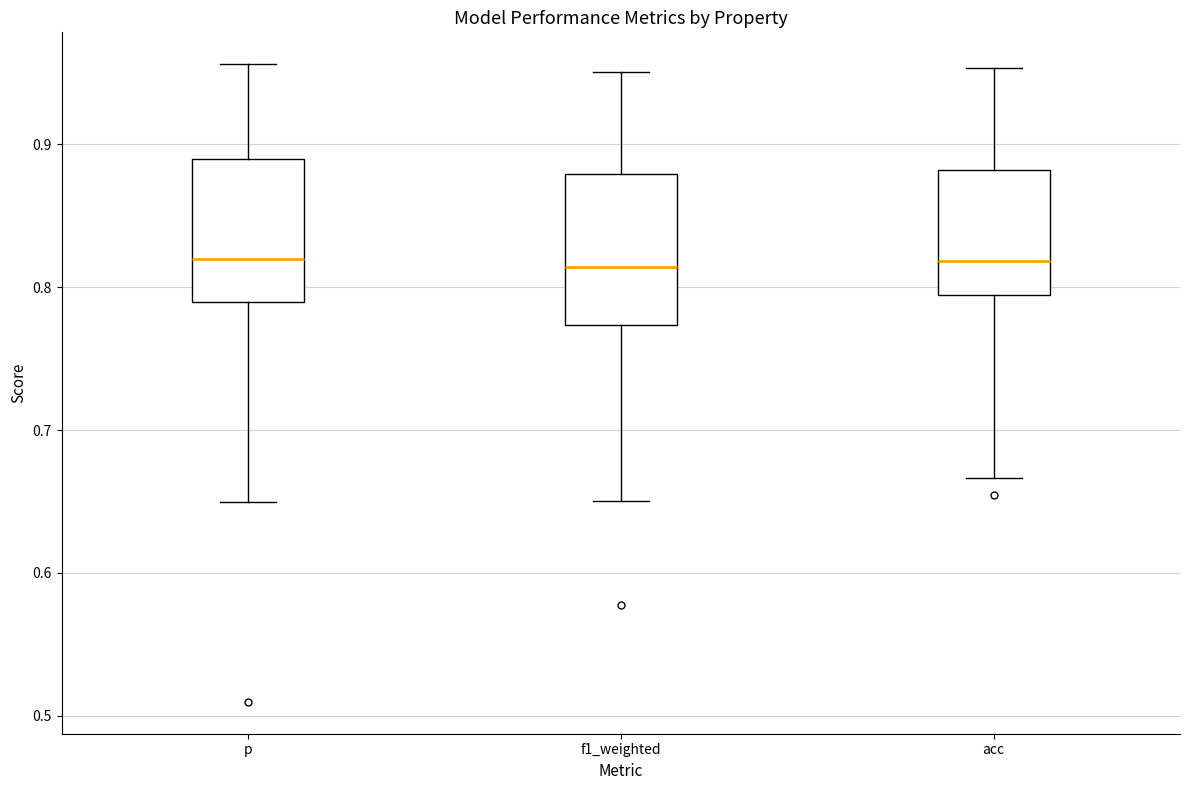

Where is the upper edge of the box for p on the y-axis? The values are not printed on the chart, so give them approximately, as read against the axis.

0.89